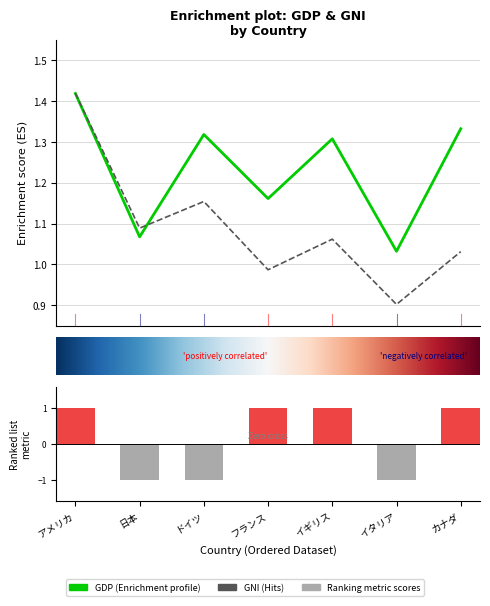

What is the value of the GNI bar at the 3rd from the left?

1.2